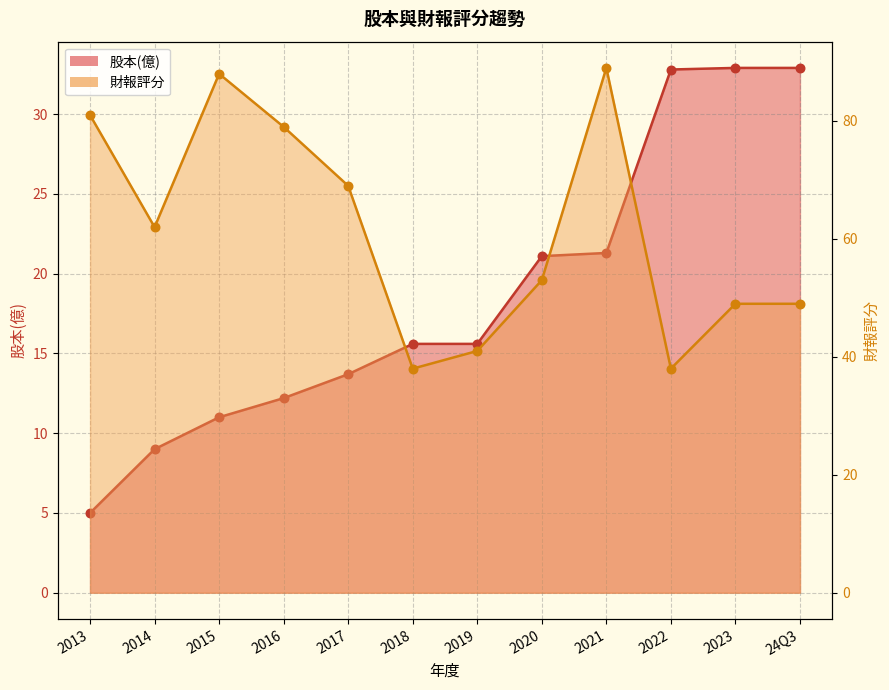

Which series contains the highest Y value?

財報評分